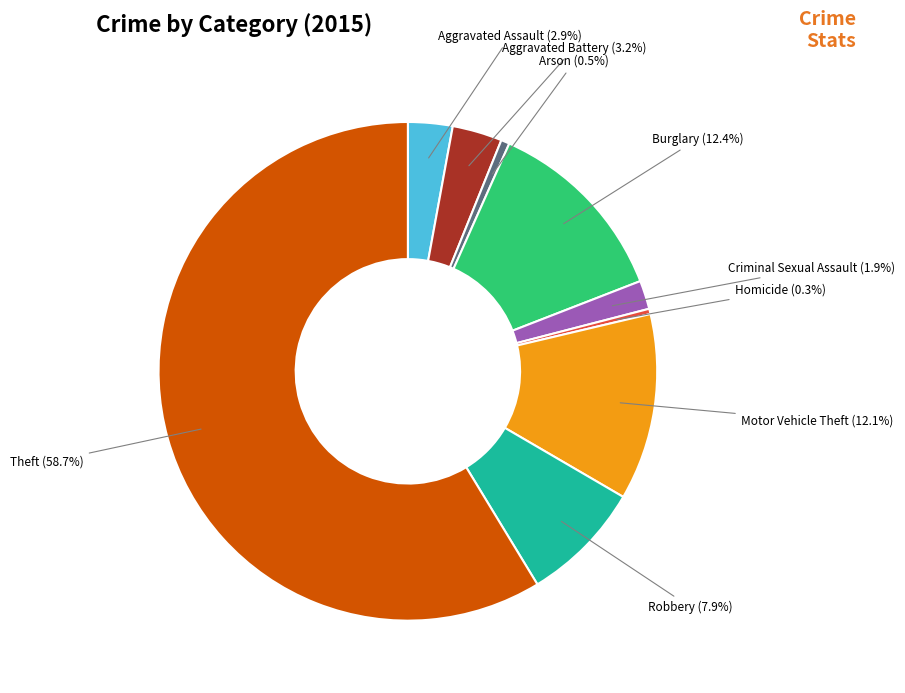

Which category accounts for the majority?

Theft